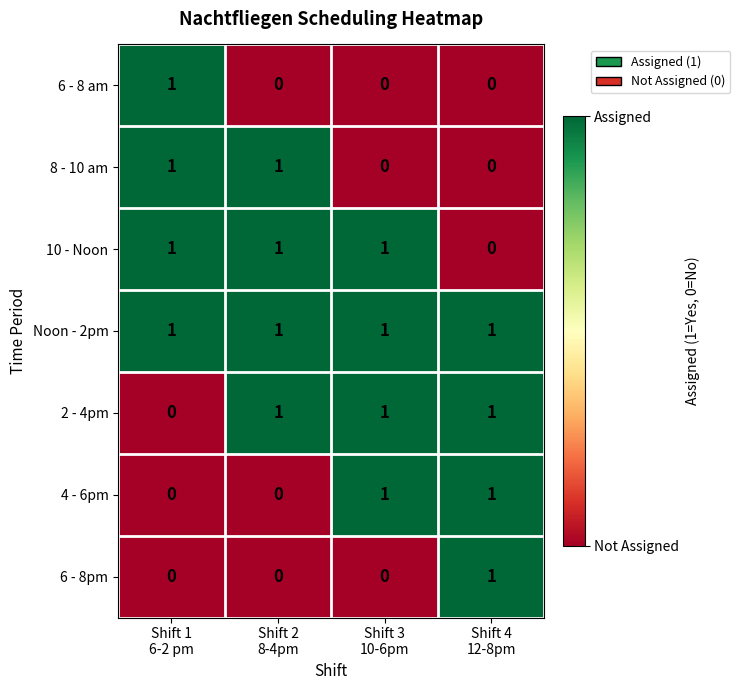

What is the difference between the highest and lowest values at Shift 3
10-6pm?

1